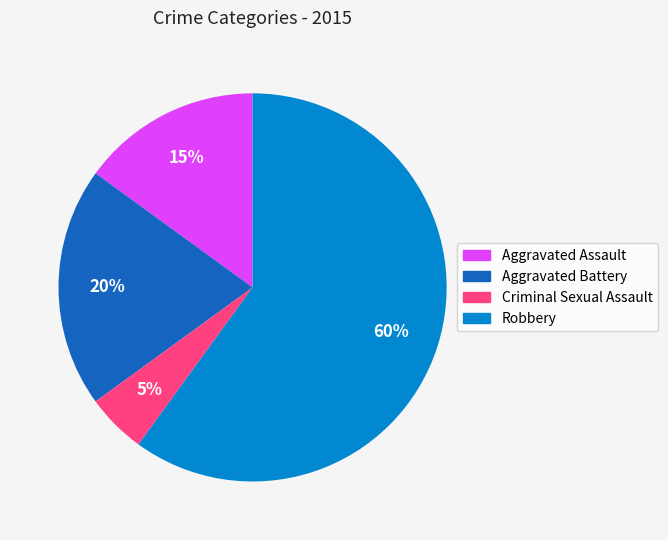

To the nearest percent, what portion does Criminal Sexual Assault represent?

5%